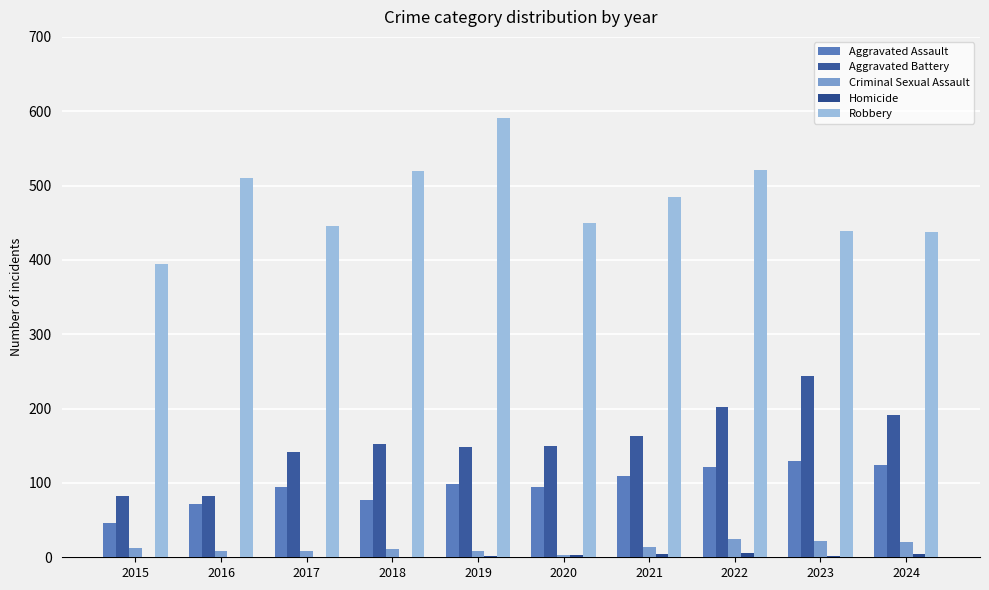

Are the bars horizontal?

No